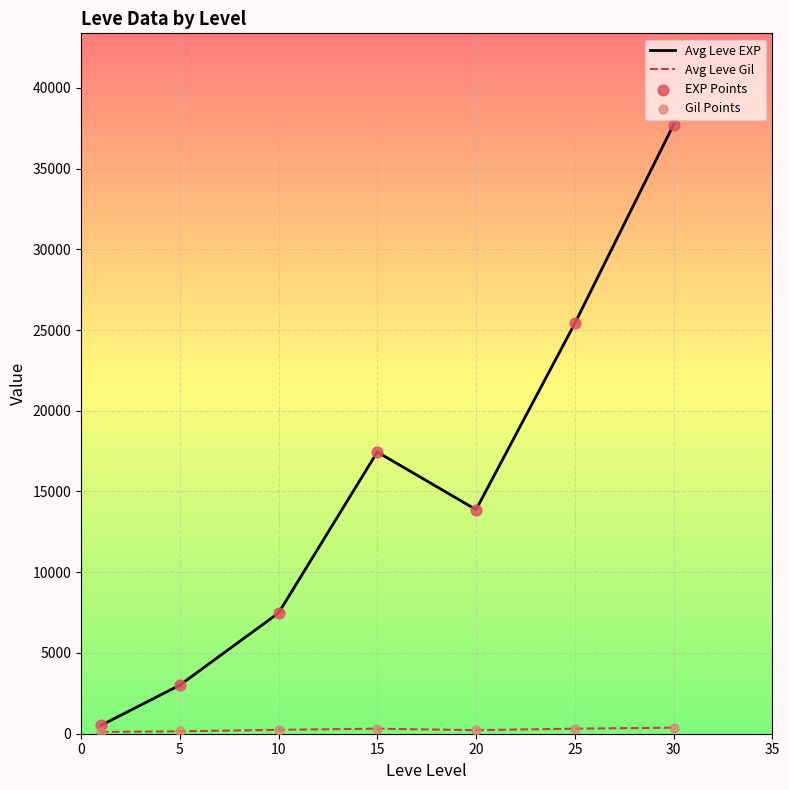

Which series has the widest spread of values?

Avg Leve EXP